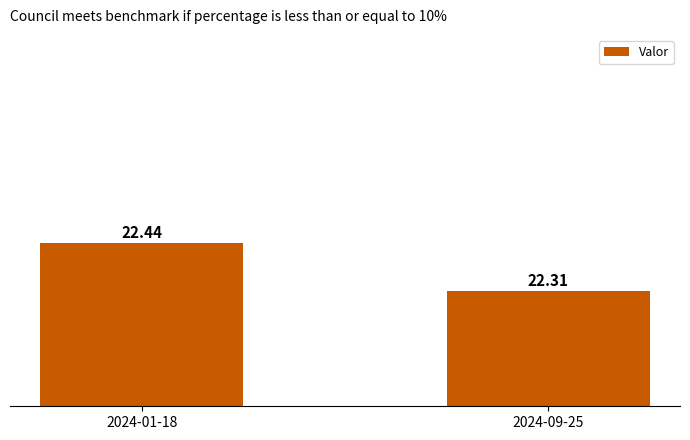

What is the sum of all values?

44.8